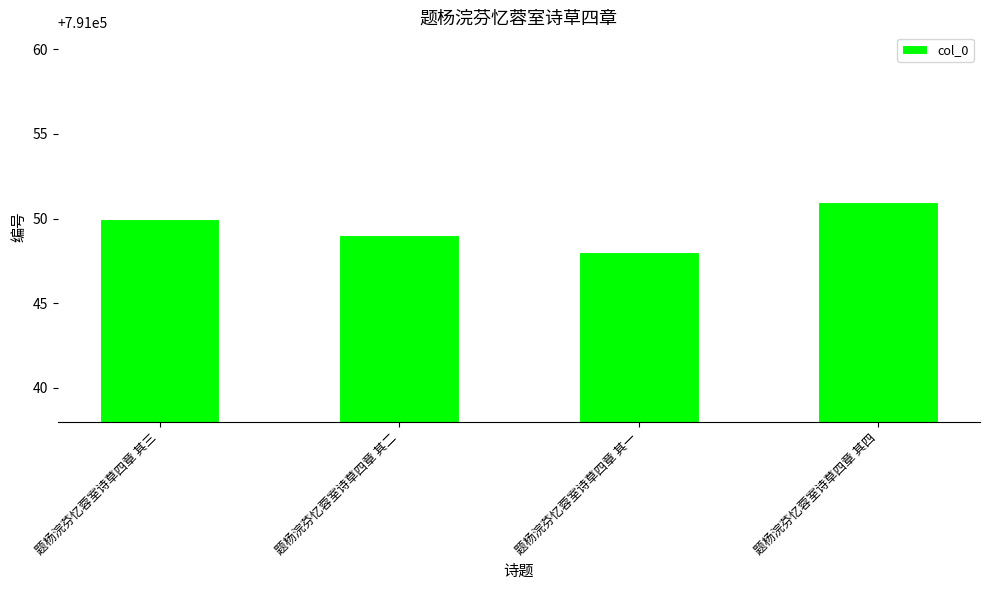

What is the label of the 1st bar from the left?

题杨浣芬忆蓉室诗草四章 其三